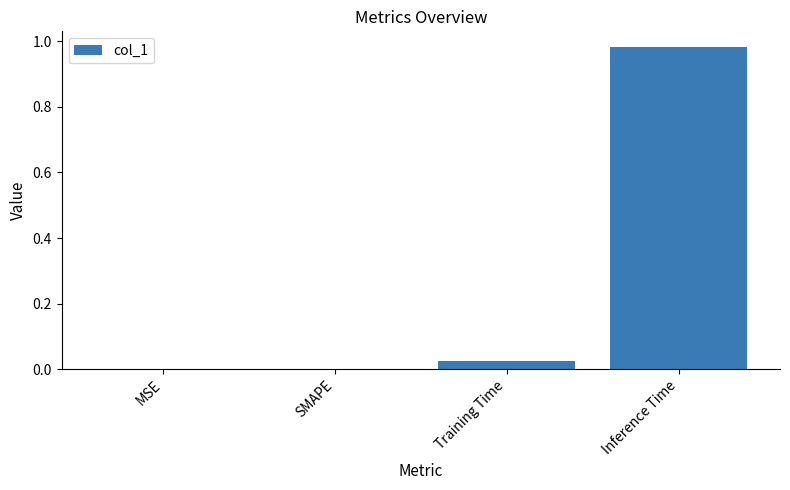

What is the change in value from MSE to Inference Time?

+1.0